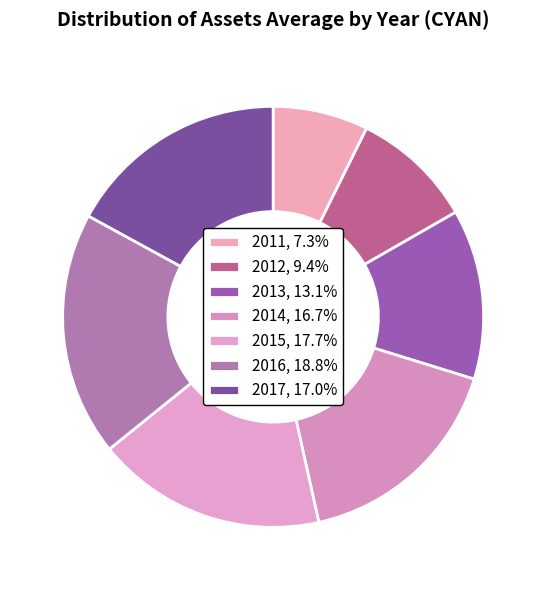

To the nearest percent, what is the combined percentage of 2015 and 2012?

27%